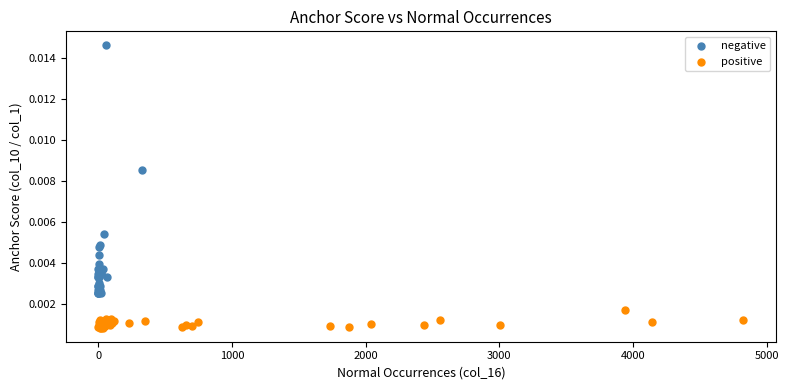

What are all the series names shown in the legend?

negative, positive